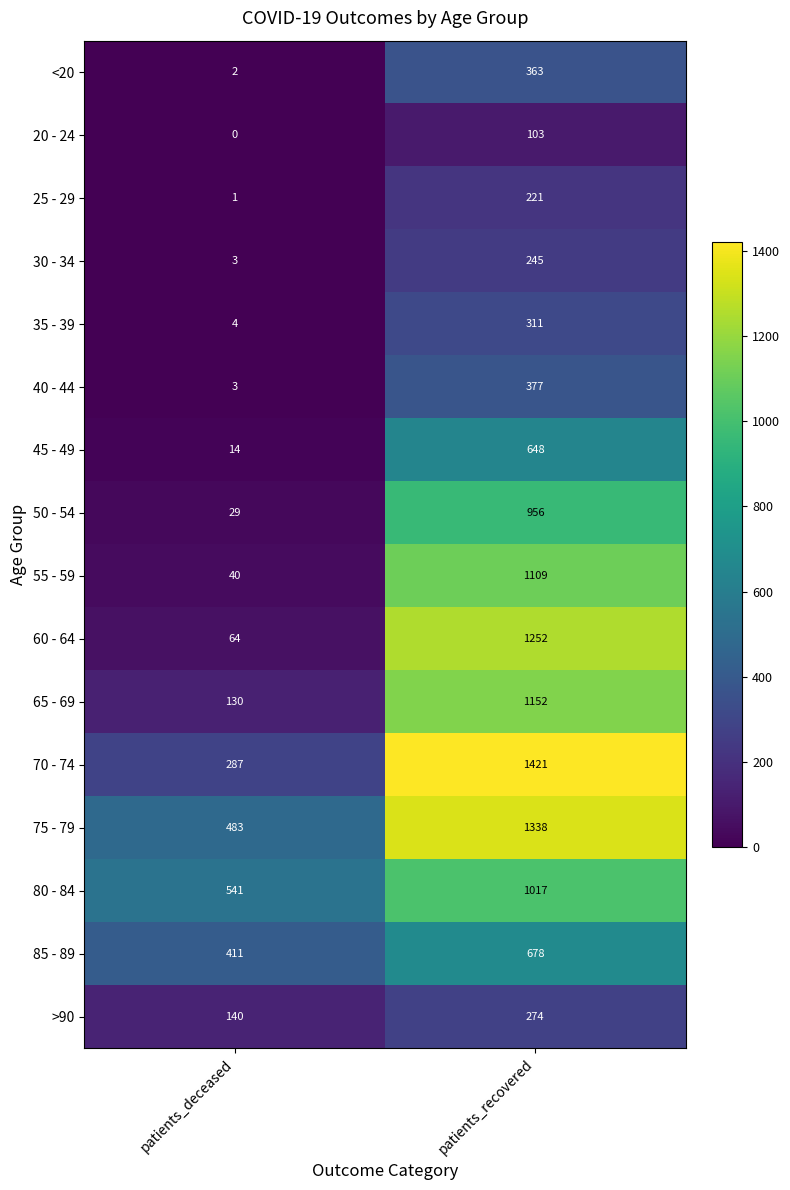

At which category does the chart reach its minimum across all series?

patients_deceased